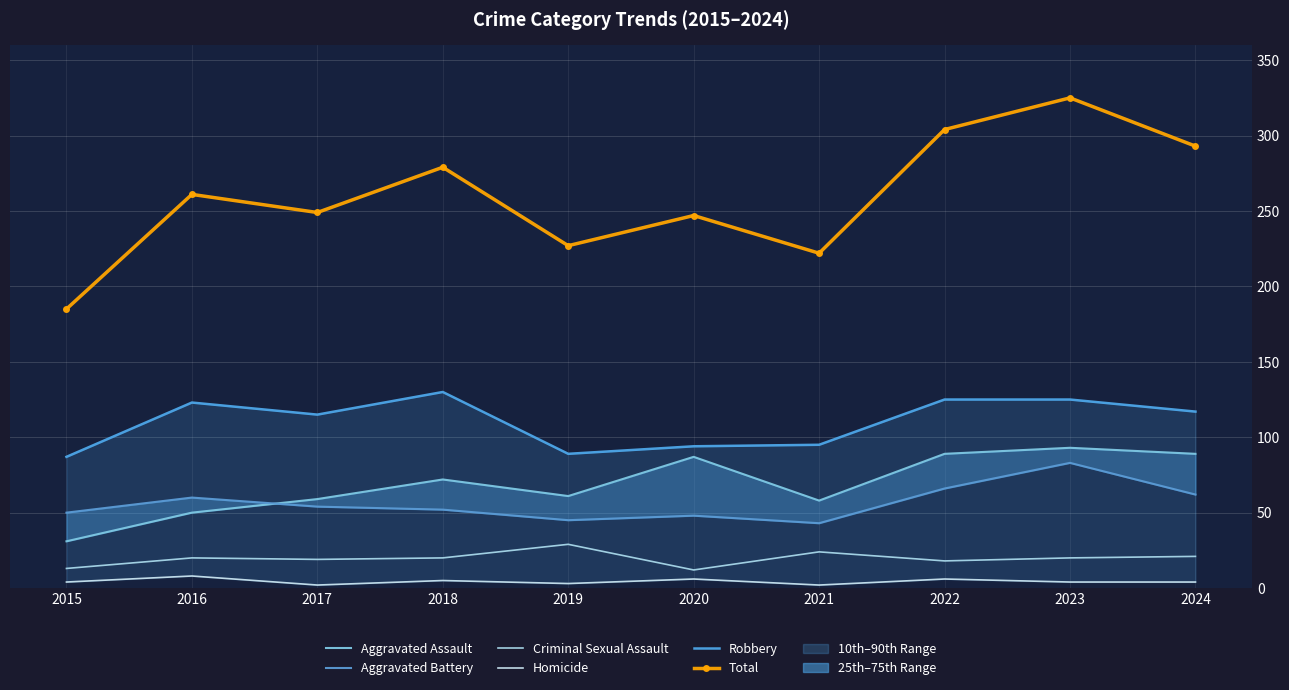

In Aggravated Battery, how many points are higher than both neighbors (excluding endpoints)?

3